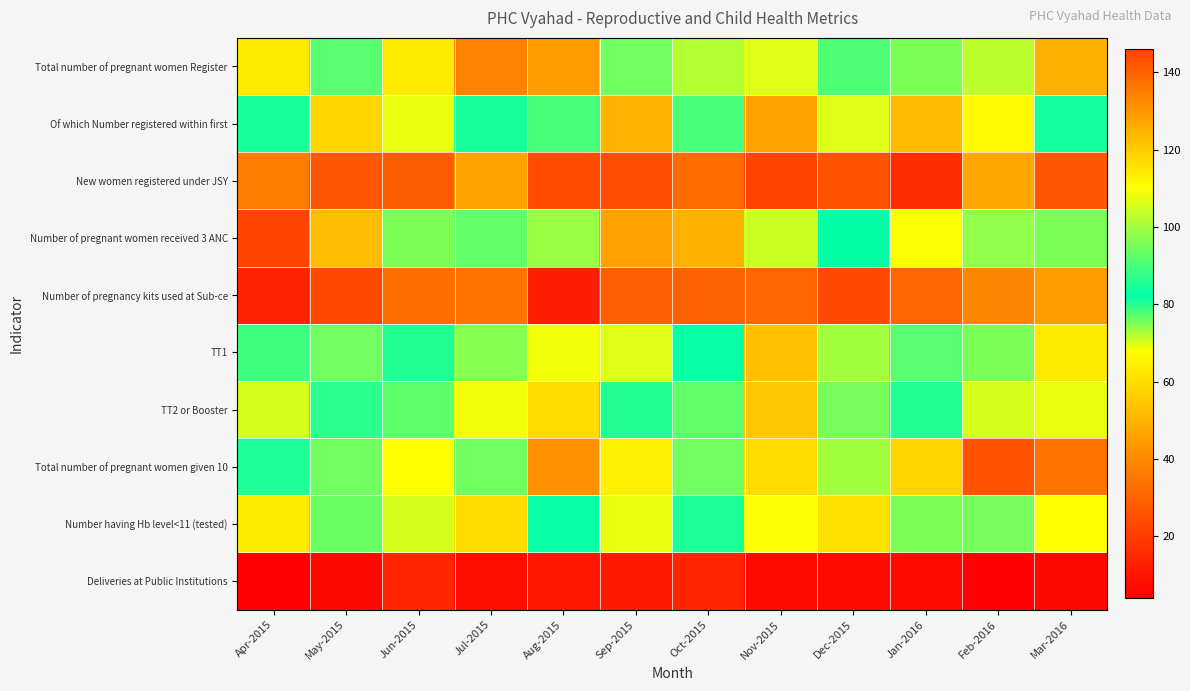

Reading left to right, transcribe all the data shown in this chart.

Total number of pregnant women Register: Apr-2015=114	May-2015=92	Jun-2015=114	Jul-2015=134	Aug-2015=129	Sep-2015=76	Oct-2015=102	Nov-2015=70	Dec-2015=91	Jan-2016=96	Feb-2016=103	Mar-2016=125
Of which Number registered within first: Apr-2015=81	May-2015=58	Jun-2015=69	Jul-2015=81	Aug-2015=78	Sep-2015=50	Oct-2015=78	Nov-2015=46	Dec-2015=70	Jan-2016=52	Feb-2016=67	Mar-2016=84
New women registered under JSY: Apr-2015=37	May-2015=27	Jun-2015=28	Jul-2015=46	Aug-2015=24	Sep-2015=25	Oct-2015=32	Nov-2015=22	Dec-2015=26	Jan-2016=16	Feb-2016=47	Mar-2016=27
Number of pregnant women received 3 ANC: Apr-2015=146	May-2015=123	Jun-2015=96	Jul-2015=93	Aug-2015=99	Sep-2015=128	Oct-2015=125	Nov-2015=71	Dec-2015=82	Jan-2016=68	Feb-2016=98	Mar-2016=96
Number of pregnancy kits used at Sub-ce: Apr-2015=13	May-2015=23	Jun-2015=33	Jul-2015=34	Aug-2015=12	Sep-2015=29	Oct-2015=30	Nov-2015=31	Dec-2015=23	Jan-2016=31	Feb-2016=39	Mar-2016=45
TT1: Apr-2015=89	May-2015=76	Jun-2015=80	Jul-2015=97	Aug-2015=109	Sep-2015=70	Oct-2015=83	Nov-2015=53	Dec-2015=73	Jan-2016=92	Feb-2016=75	Mar-2016=114
TT2 or Booster: Apr-2015=106	May-2015=87	Jun-2015=77	Jul-2015=109	Aug-2015=117	Sep-2015=86	Oct-2015=93	Nov-2015=55	Dec-2015=95	Jan-2016=80	Feb-2016=106	Mar-2016=108
Total number of pregnant women given 10: Apr-2015=85	May-2015=76	Jun-2015=110	Jul-2015=76	Aug-2015=42	Sep-2015=64	Oct-2015=76	Nov-2015=60	Dec-2015=73	Jan-2016=58	Feb-2016=26	Mar-2016=34
Number having Hb level<11 (tested): Apr-2015=114	May-2015=94	Jun-2015=106	Jul-2015=117	Aug-2015=83	Sep-2015=69	Oct-2015=85	Nov-2015=68	Dec-2015=61	Jan-2016=96	Feb-2016=95	Mar-2016=110
Deliveries at Public Institutions: Apr-2015=4	May-2015=6	Jun-2015=14	Jul-2015=8	Aug-2015=10	Sep-2015=11	Oct-2015=14	Nov-2015=7	Dec-2015=7	Jan-2016=7	Feb-2016=4	Mar-2016=6